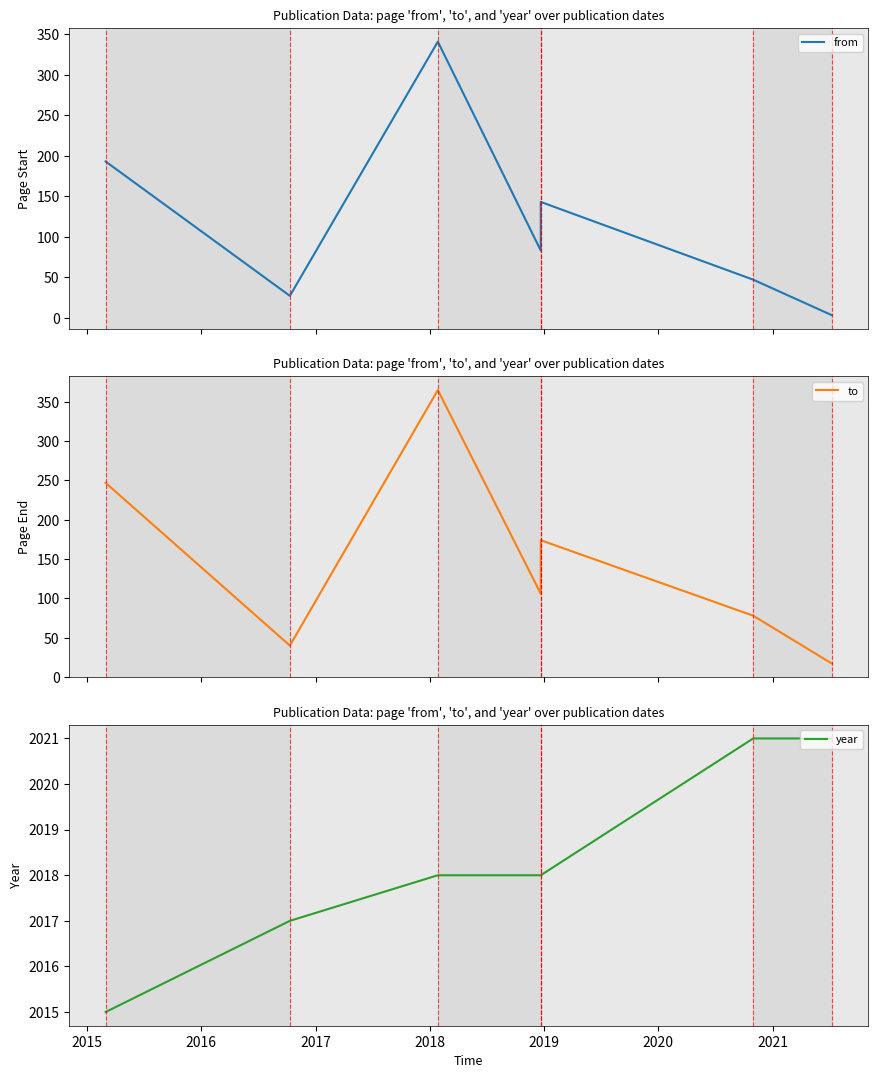

What are all the series names shown in the legend?

from, to, year